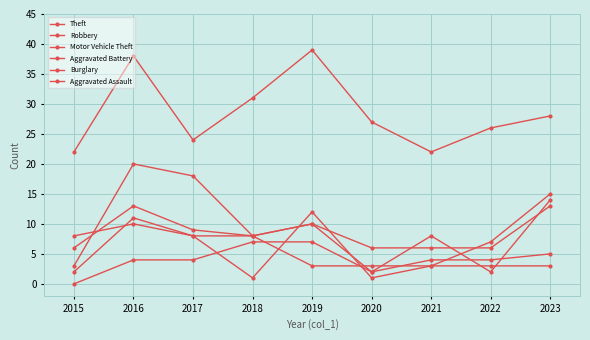

How many series are shown in this chart?

6